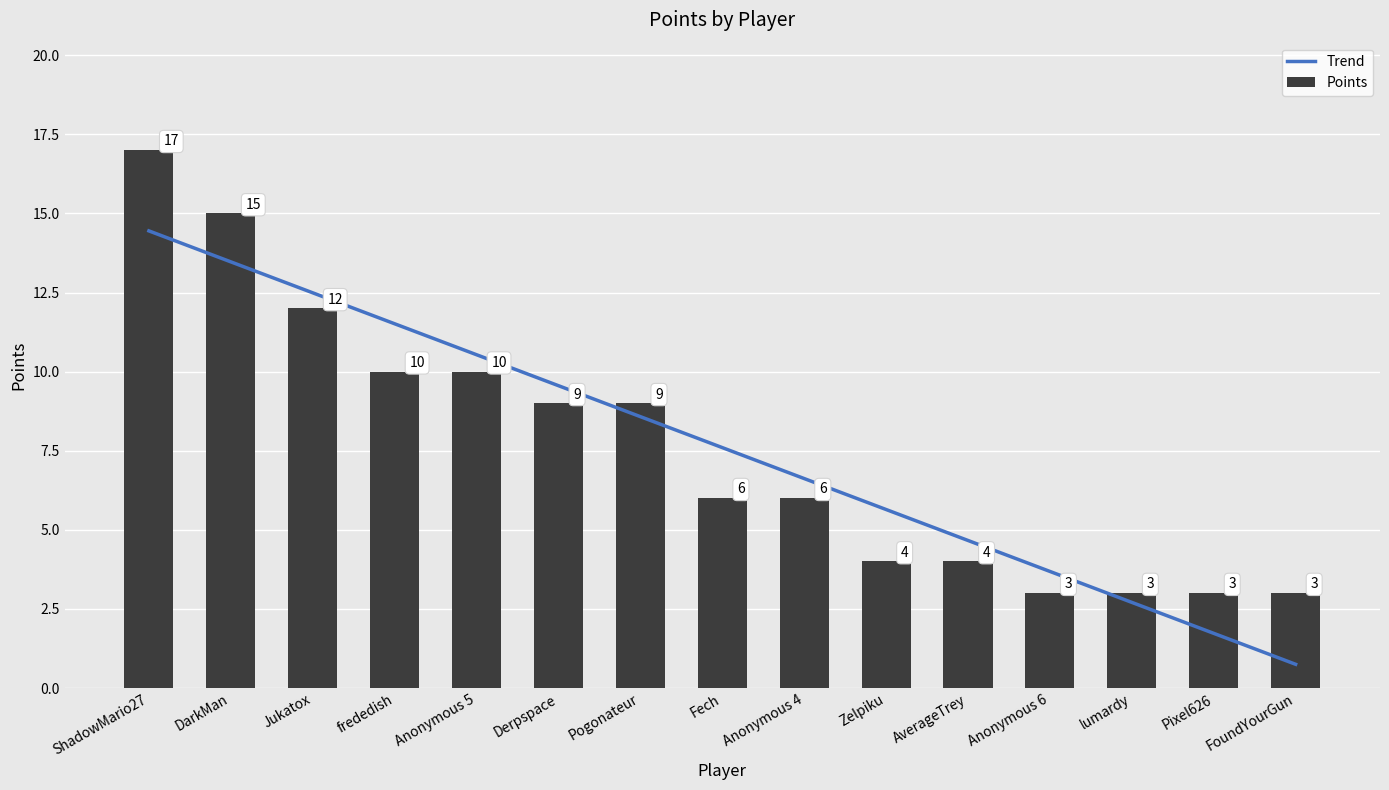

True or false: Points has a value of 9.0 at Derpspace.

True